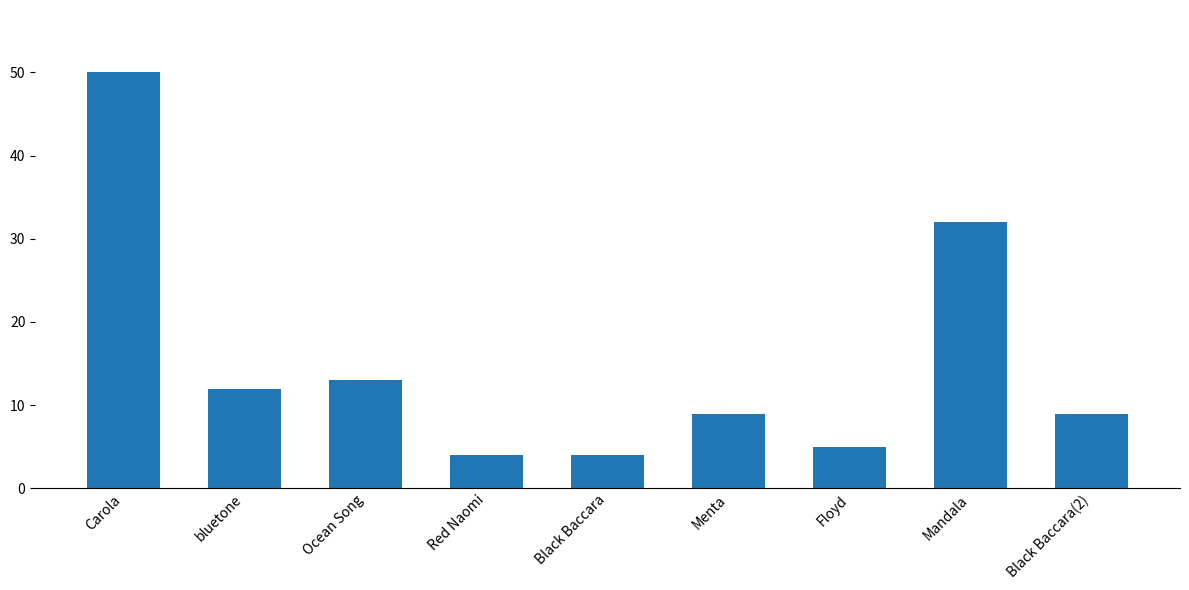

How many bars are there in total?

9